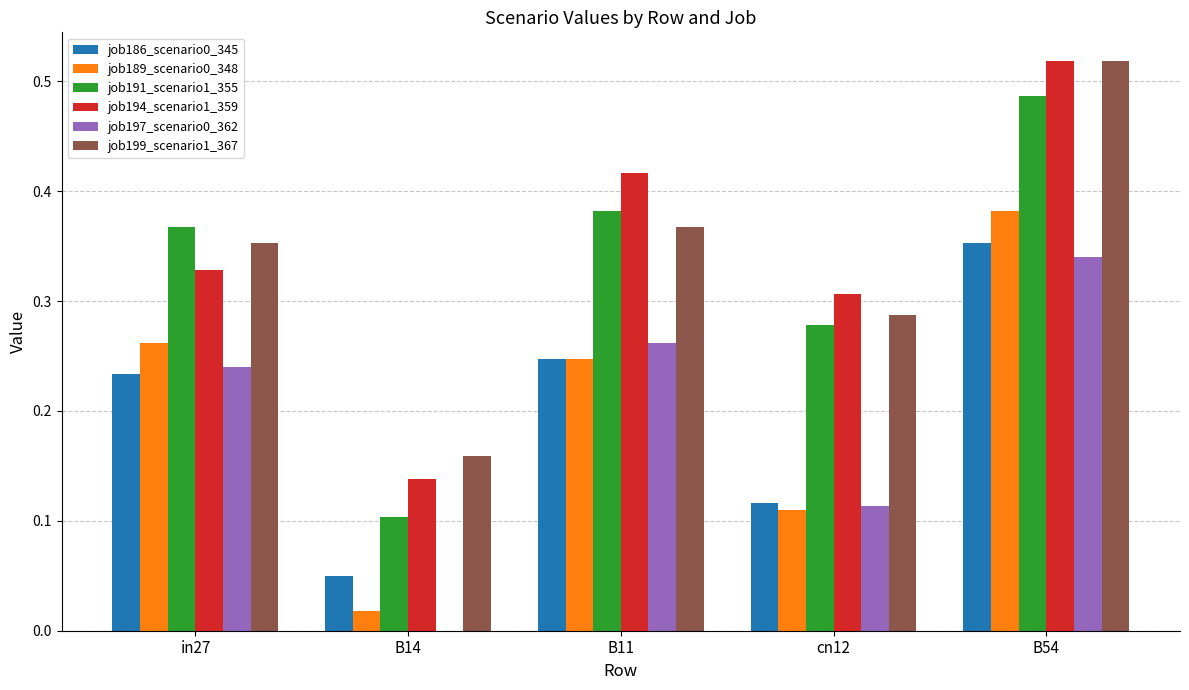

Which category has the highest value in the job186_scenario0_345 series?

B54